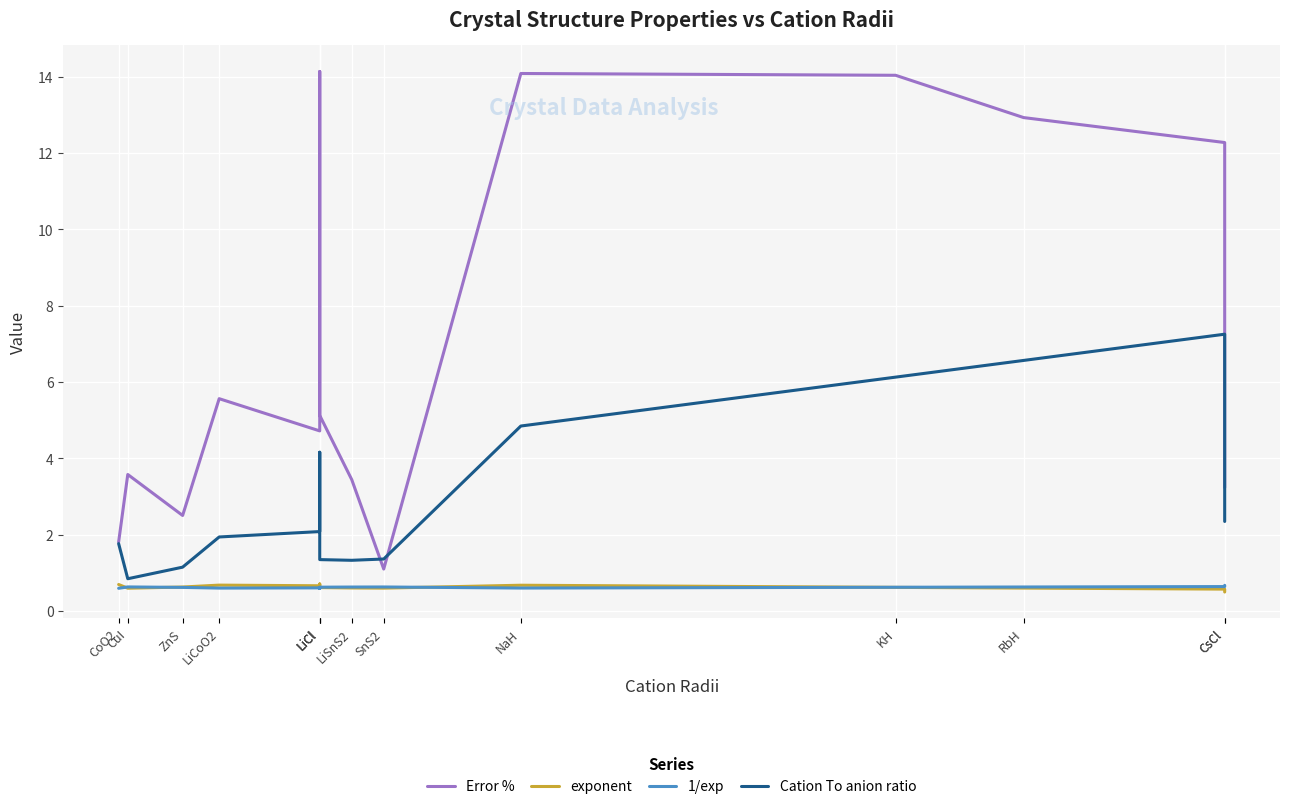

What is the highest value of the Cation To anion ratio series?

7.2